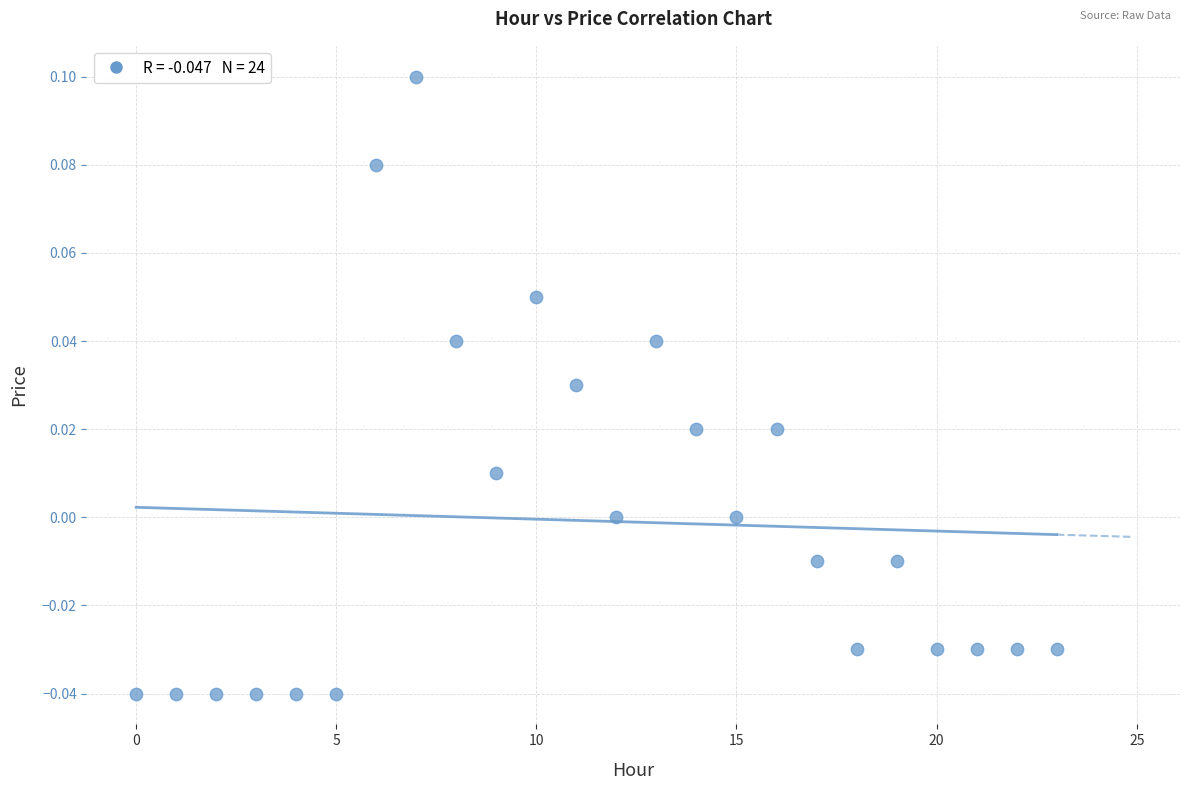

Count the number of points in this scatter plot.

24